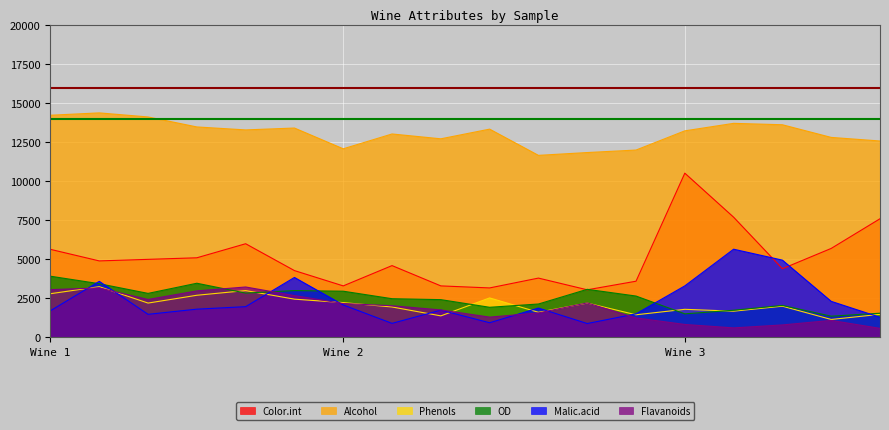

How many intersections are there between OD and Color.int?

2